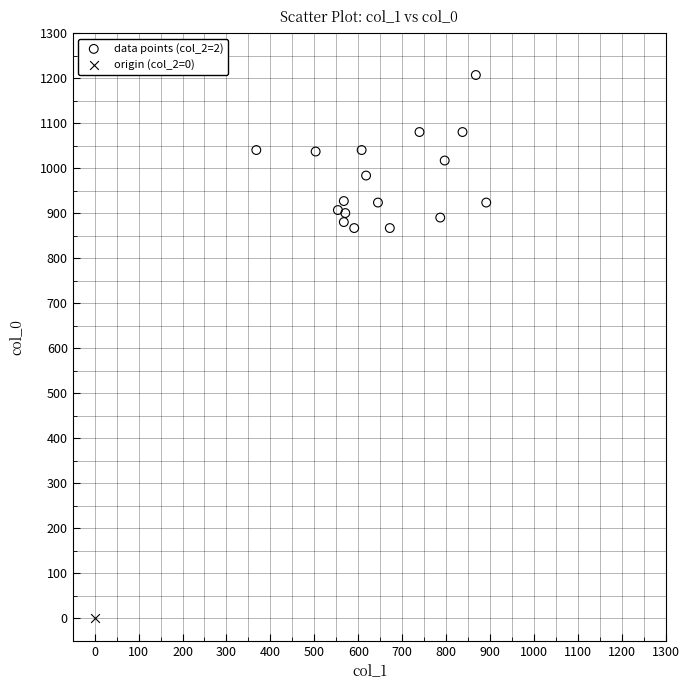

What are all the series names shown in the legend?

data points (col_2=2), origin (col_2=0)